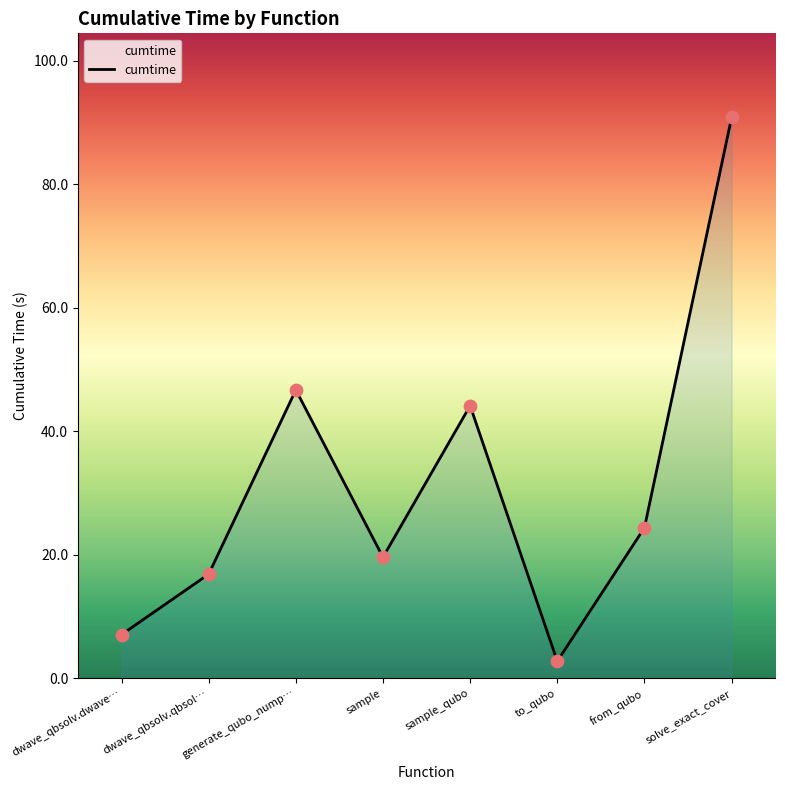

Between dwave_qbsolv.qbsol… and solve_exact_cover, which is larger?

solve_exact_cover